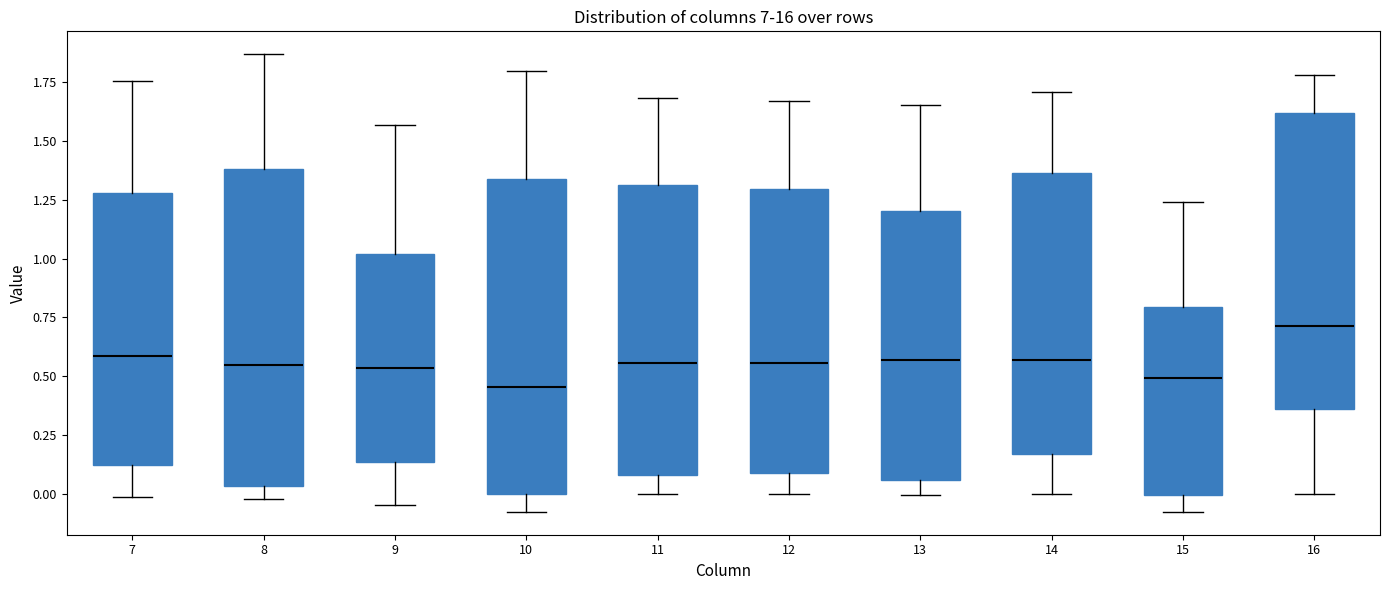

Reading left to right, transcribe this box plot: for each box, give where its median line is, the range the box spans, and where its two whiskers end, as read against the y-axis. The values are not printed on the chart, so give them approximately, as read against the axis.

7: median 0.60, box 0.10 to 1.30, whiskers 0.00 to 1.75
8: median 0.55, box 0.05 to 1.40, whiskers 0.00 to 1.85
9: median 0.55, box 0.15 to 1.00, whiskers -0.05 to 1.55
10: median 0.45, box 0.00 to 1.35, whiskers -0.10 to 1.80
11: median 0.55, box 0.10 to 1.30, whiskers 0.00 to 1.70
12: median 0.55, box 0.10 to 1.30, whiskers 0.00 to 1.65
13: median 0.55, box 0.05 to 1.20, whiskers 0.00 to 1.65
14: median 0.55, box 0.15 to 1.35, whiskers 0.00 to 1.70
15: median 0.50, box 0.00 to 0.80, whiskers -0.10 to 1.25
16: median 0.70, box 0.35 to 1.60, whiskers 0.00 to 1.80